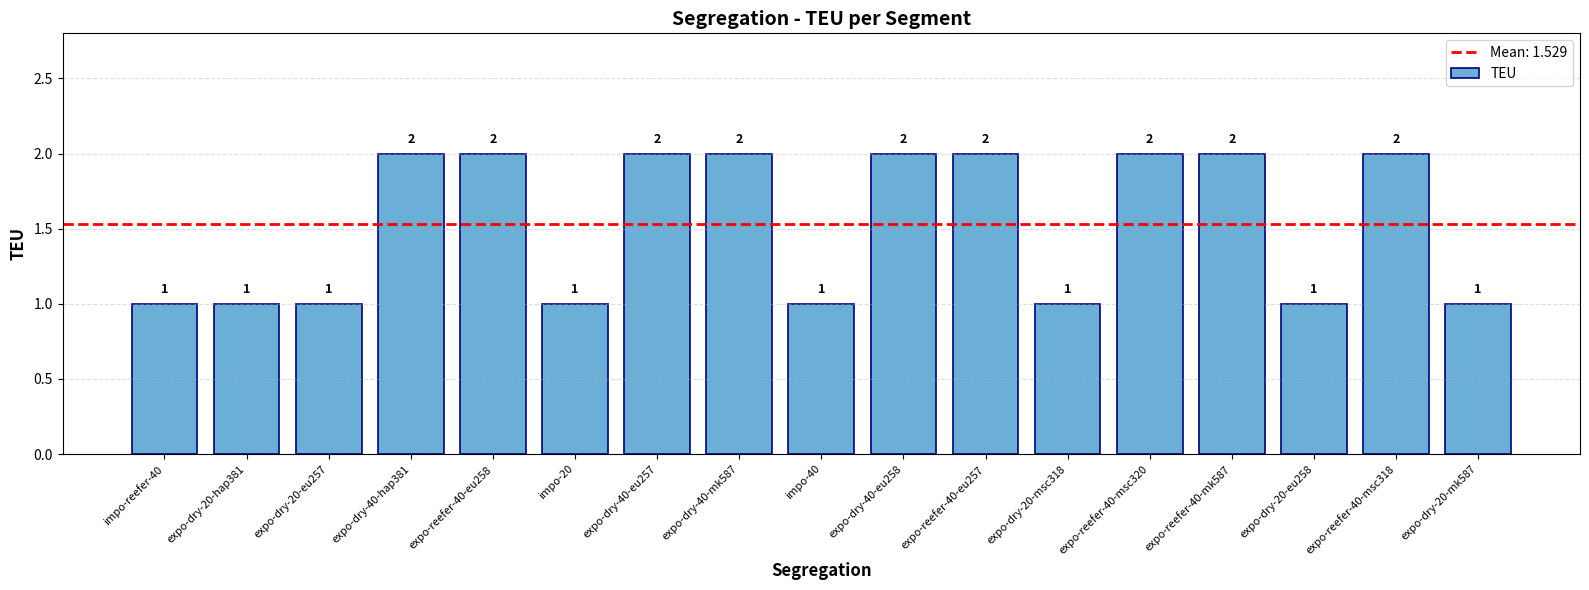

Reading left to right, list all the values displayed in this chart.

1	1	1	2	2	1	2	2	1	2	2	1	2	2	1	2	1